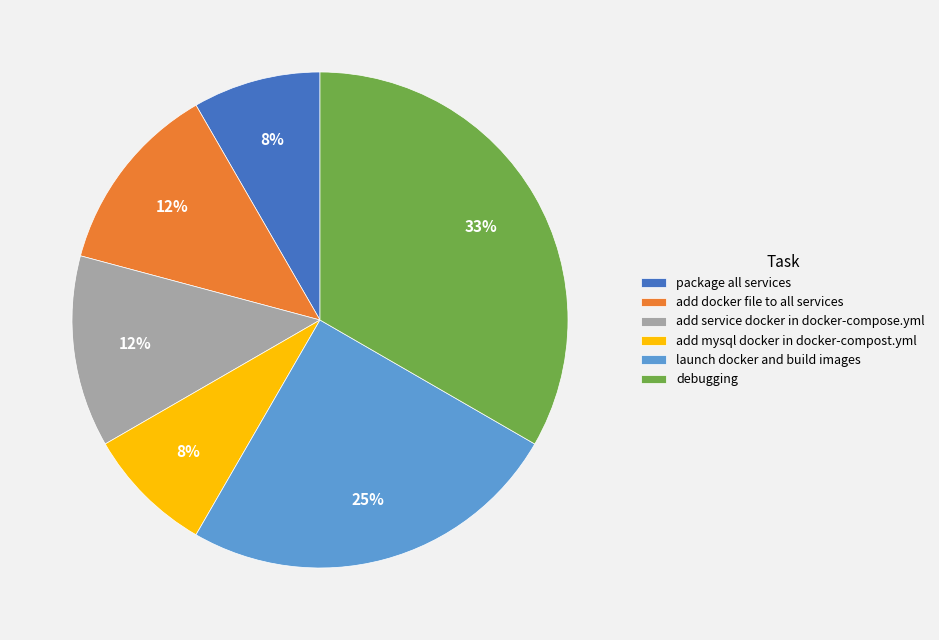

What is the largest slice in the pie chart?

debugging